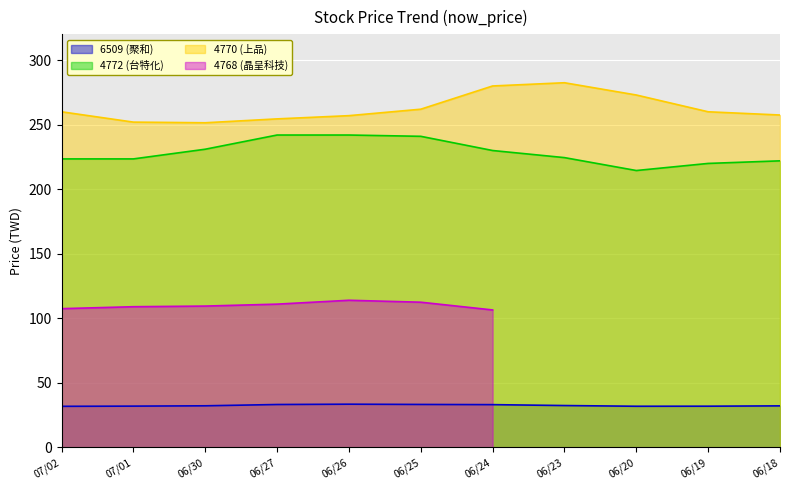

What is the lowest value of the 6509 (聚和) series?

31.9